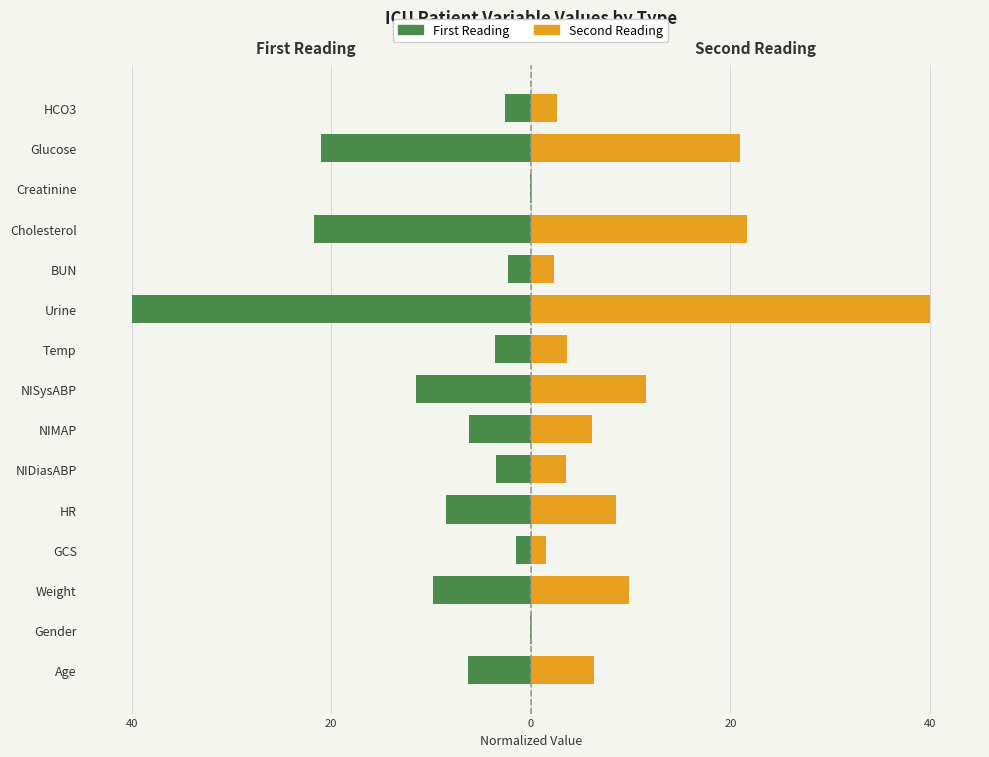

Which series has the largest range (max minus min)?

First Reading